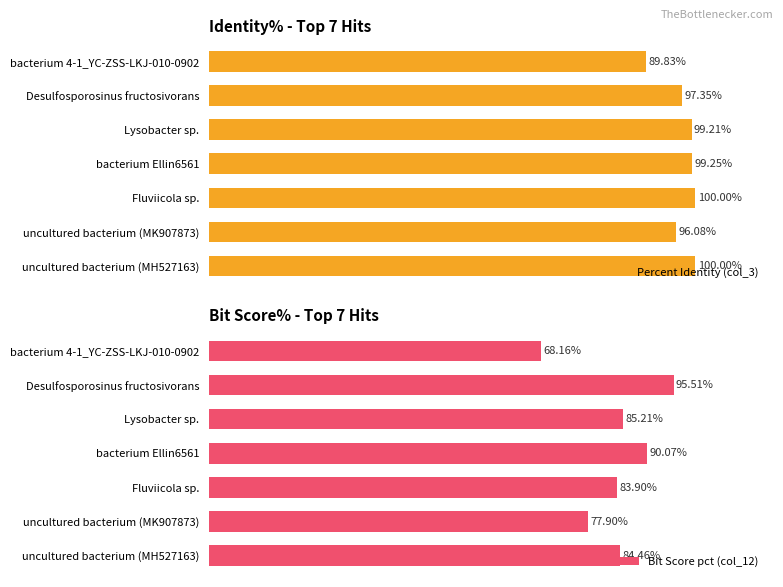

How many groups of bars are there?

7